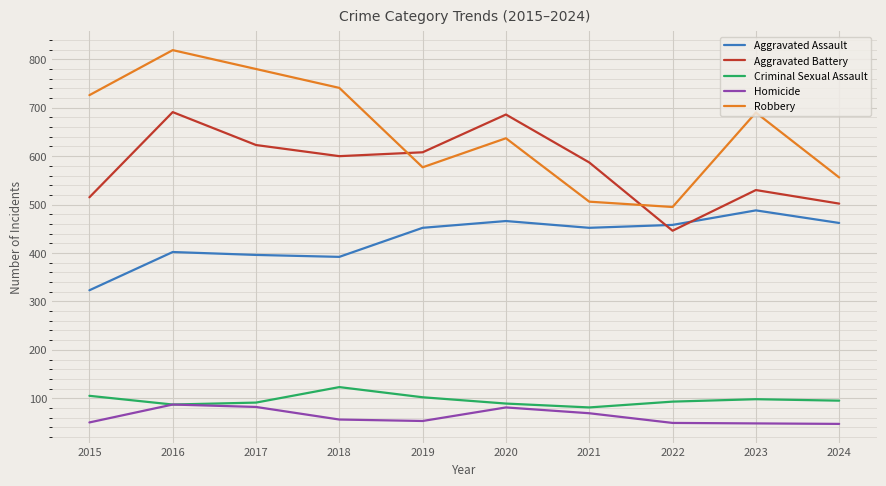

How many times do Robbery and Aggravated Battery cross each other?

2